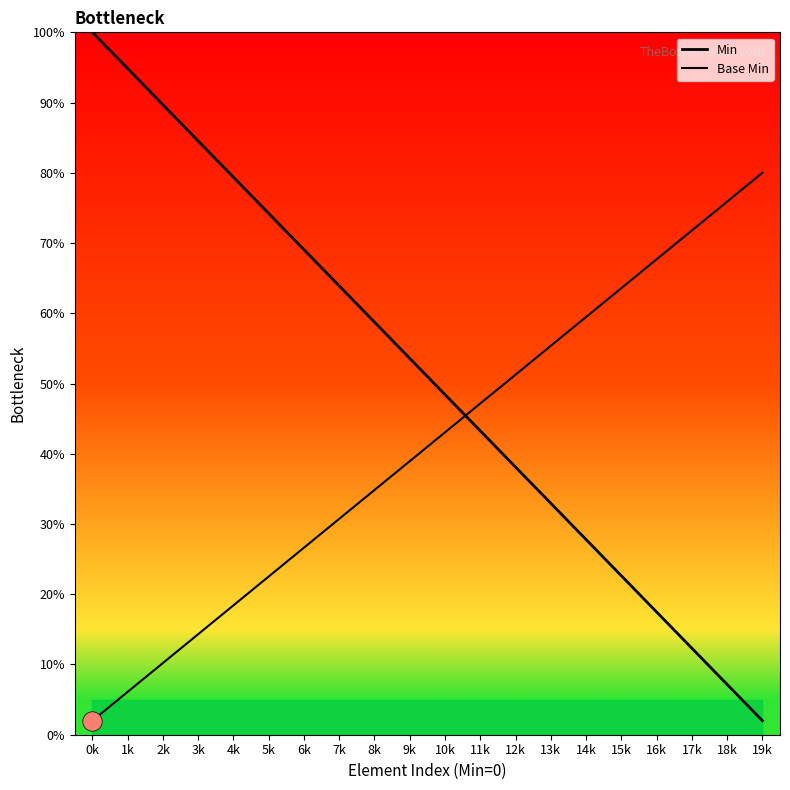

Rank the series by their average value, from lowest to highest.

Base Min, Min